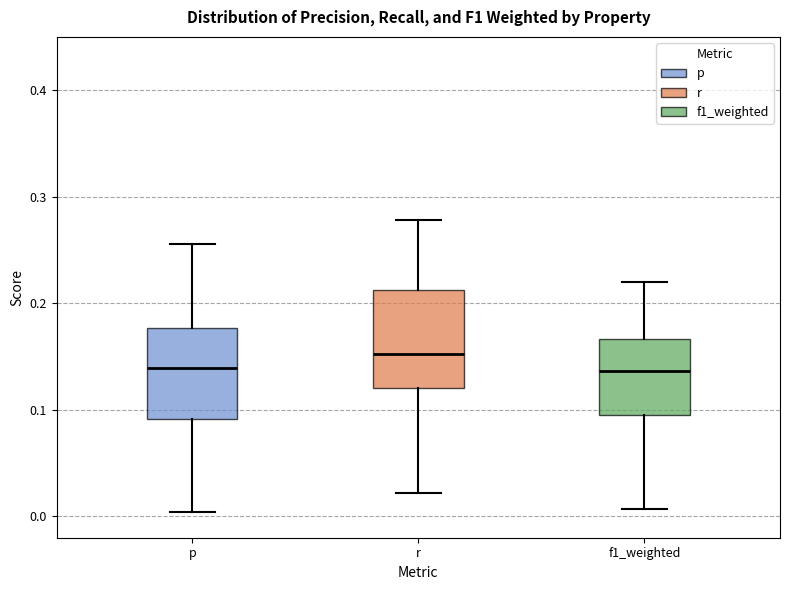

Reading left to right, transcribe this box plot: for each box, give where its median line is, the range the box spans, and where its two whiskers end, as read against the y-axis. The values are not printed on the chart, so give them approximately, as read against the axis.

p: median 0.14, box 0.09 to 0.18, whiskers 0.00 to 0.26
r: median 0.15, box 0.12 to 0.21, whiskers 0.02 to 0.28
f1_weighted: median 0.14, box 0.10 to 0.17, whiskers 0.01 to 0.22